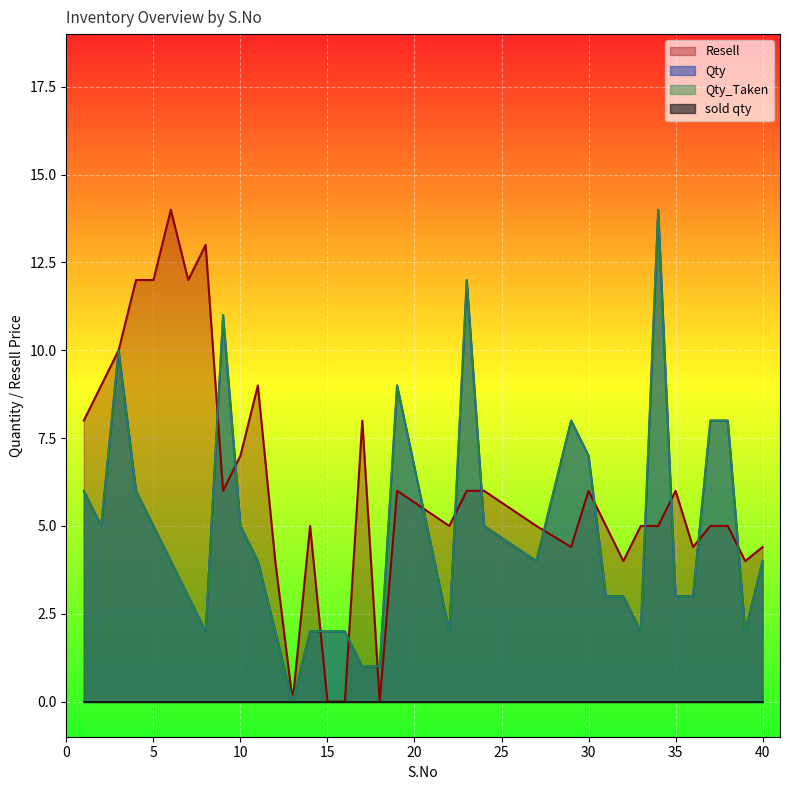

At which category does Qty reach its first local peak?

3